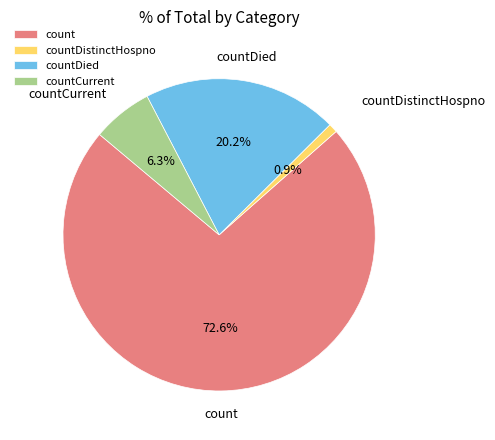

Combined, what portion of the pie is countDied and count?

92.8%